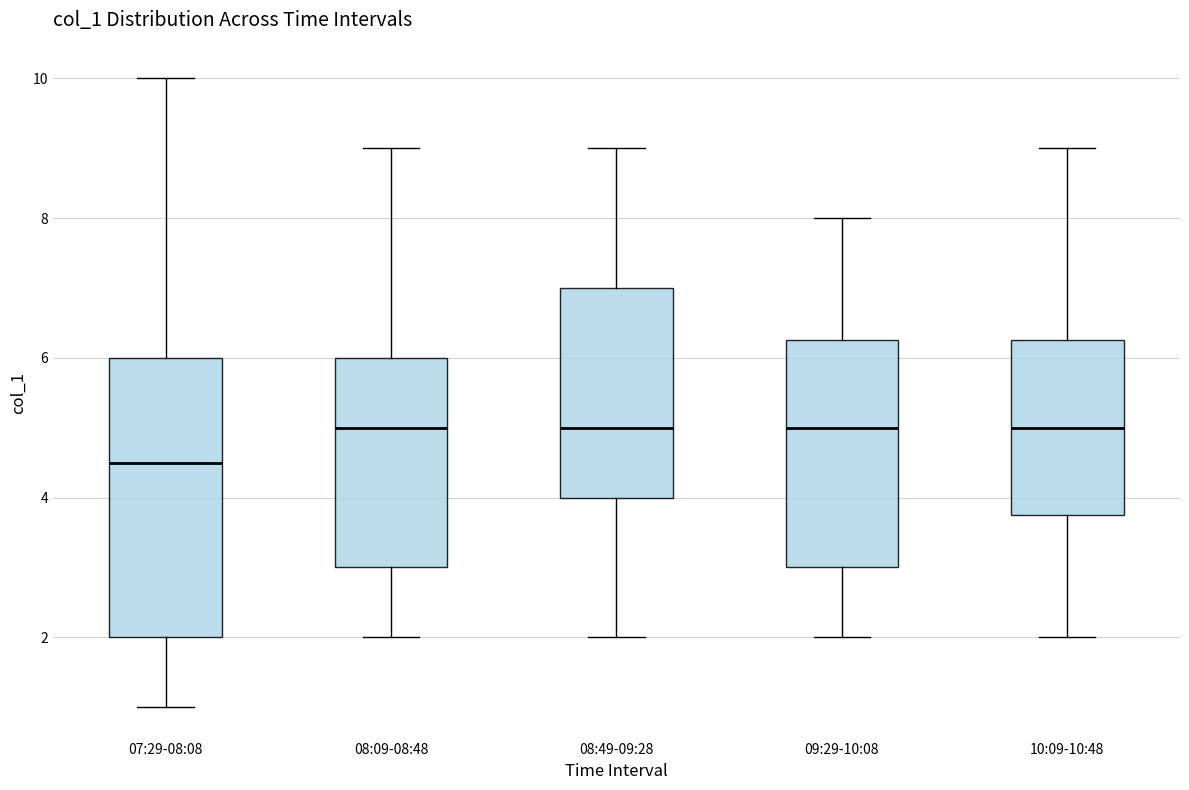

Which box's median line is the lowest?

07:29-08:08